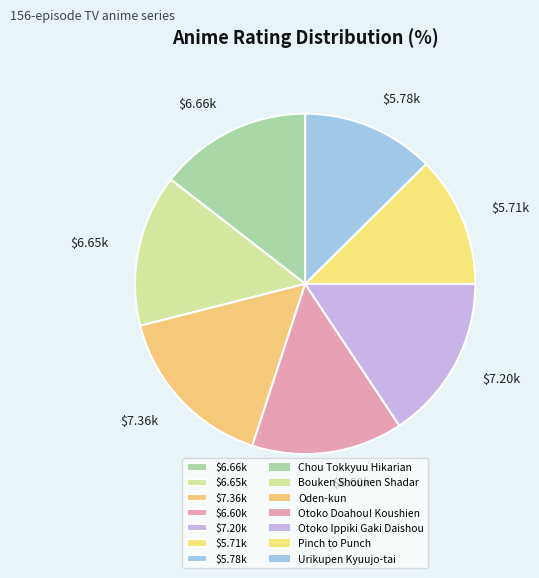

Is $5.78k the majority of the pie?

No